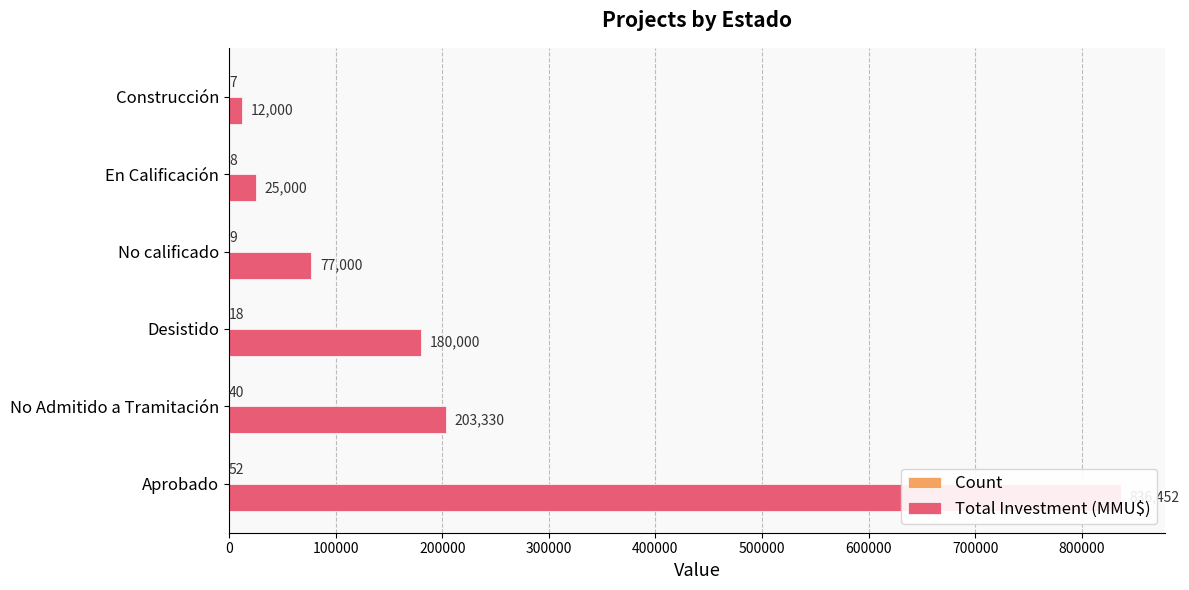

List the series in order of their overall mean, highest first.

Total Investment (MMU$), Count